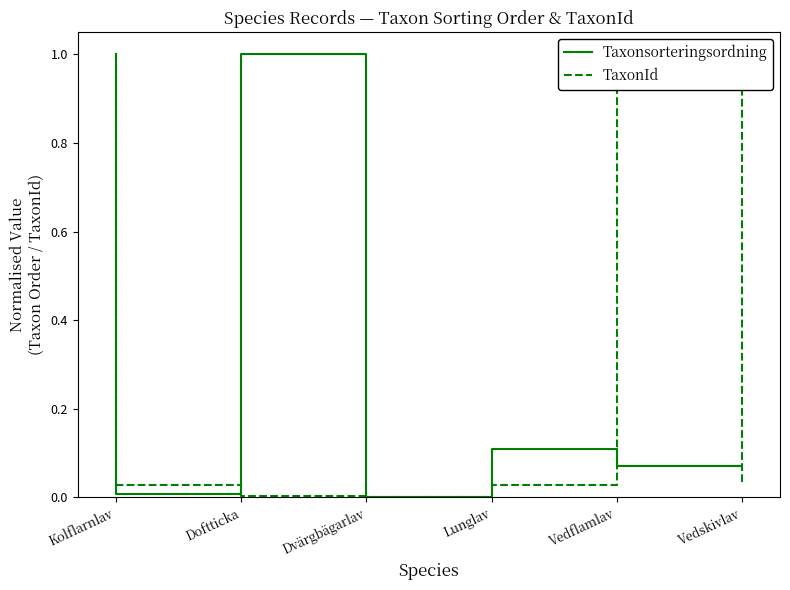

What is the value of the Taxonsorteringsordning point at the 5th from the left?

0.1